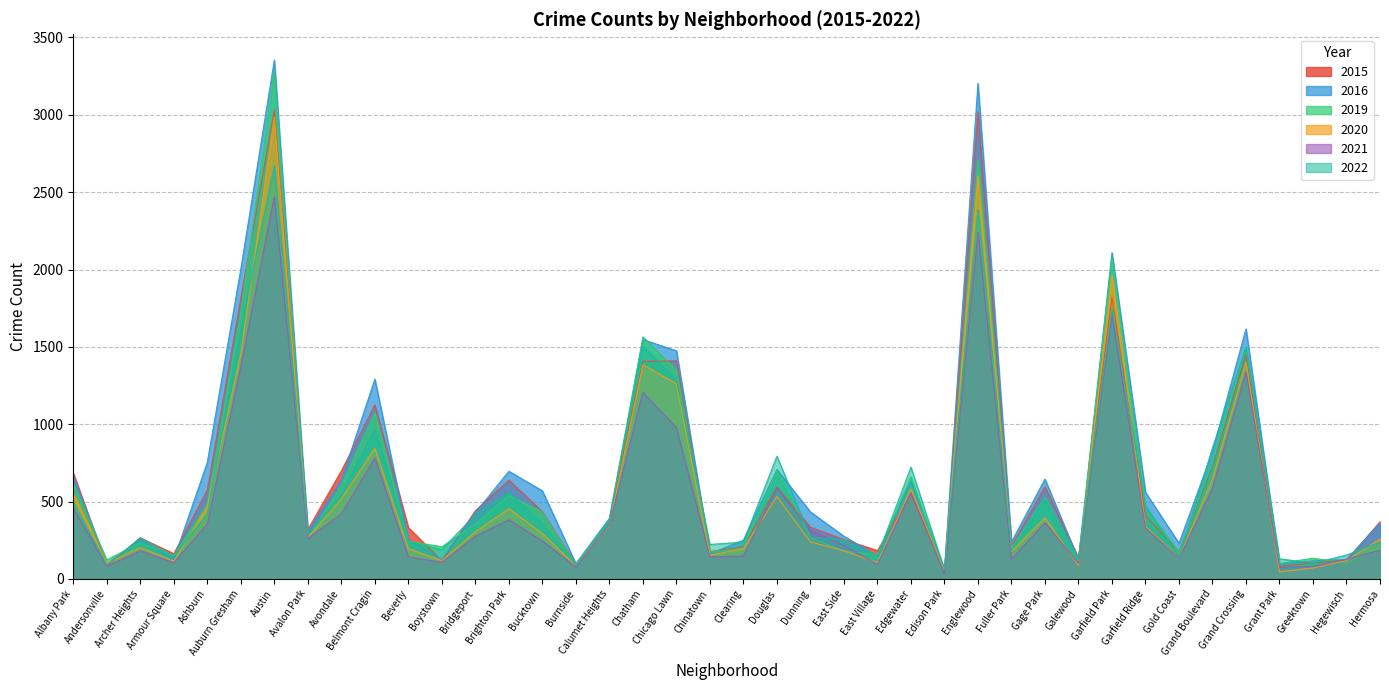

Reading left to right, what are all the values shown in this chart?

2020: 553	101	203	114	467	1455	2985	267	517	844	195	118	304	454	293	85	345	1385	1261	153	195	533	239	182	104	582	47	2605	177	395	87	1962	340	134	647	1398	45	71	119	258
2016: 666	97	254	126	754	2003	3353	305	638	1291	254	124	428	696	569	98	392	1547	1475	162	251	707	433	276	148	628	63	3203	239	645	124	2109	560	230	823	1616	94	117	126	360
2019: 612	123	235	151	481	1725	3284	258	605	1072	243	208	354	540	431	91	379	1565	1349	172	201	700	267	178	157	661	44	2708	199	527	122	2088	468	172	747	1497	100	134	102	215
2021: 458	81	181	105	354	1372	2473	261	420	781	142	107	276	382	245	77	350	1206	978	142	148	588	314	216	93	559	35	2243	128	363	101	1709	330	133	585	1337	75	80	127	186
2022: 497	88	266	149	421	1613	2674	292	543	968	239	189	416	560	353	89	379	1505	1287	223	238	793	272	251	148	722	59	2389	183	516	122	1748	473	140	847	1500	130	102	154	240
2015: 684	84	265	163	573	1815	3035	319	698	1124	332	116	441	639	434	93	381	1406	1410	176	208	593	334	254	183	547	47	3019	212	596	136	1820	408	175	730	1451	80	104	120	369